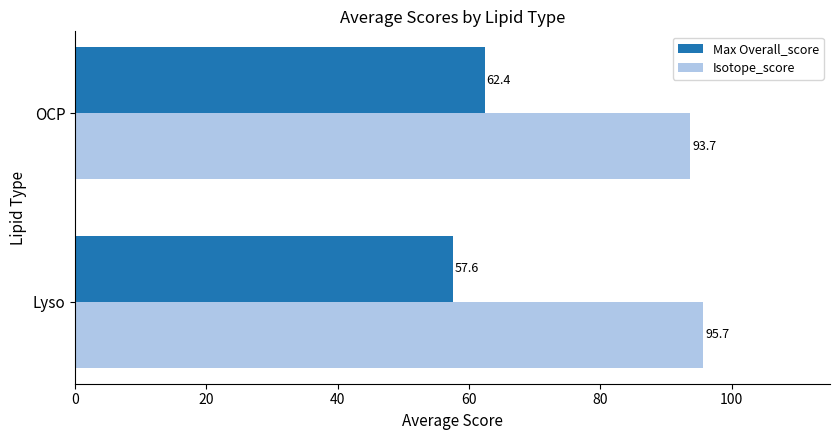

Which series has the largest total across all categories?

Isotope_score